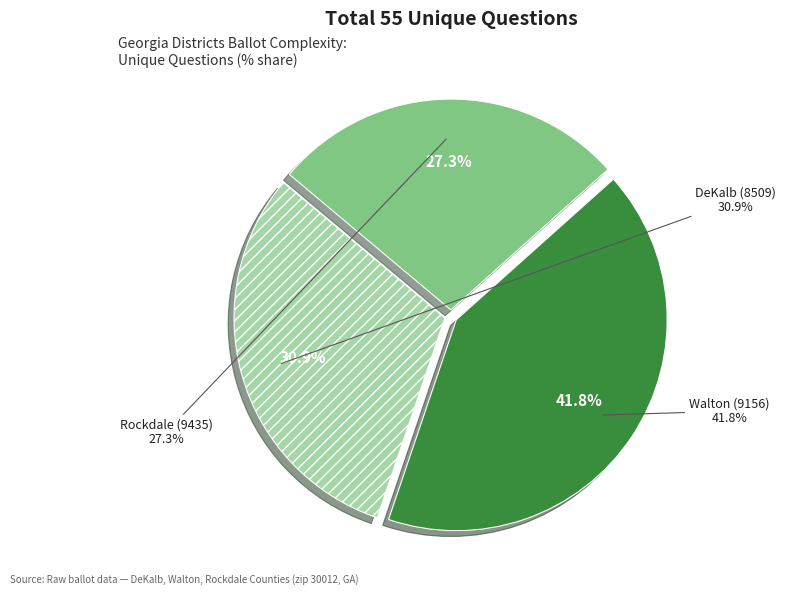

To the nearest percent, what is the average slice percentage?

33%